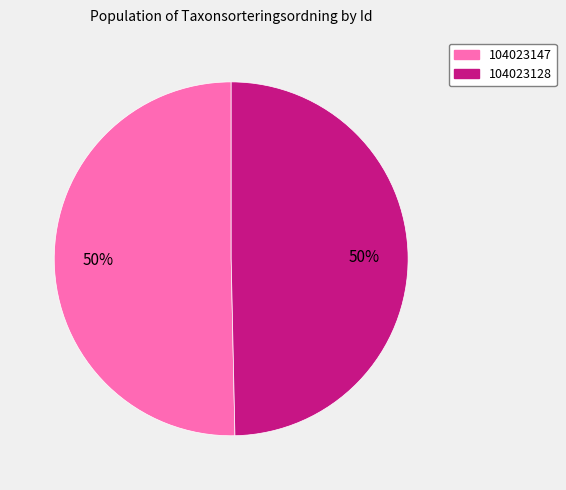

Combined, do 104023128 and 104023147 account for over 50%?

Yes